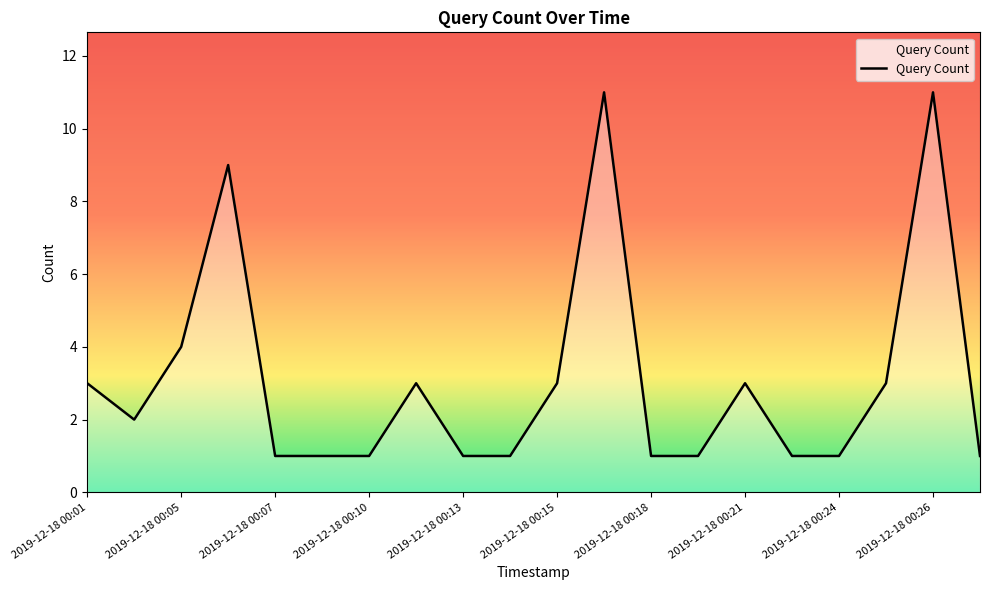

What is the maximum value shown in the chart?

11